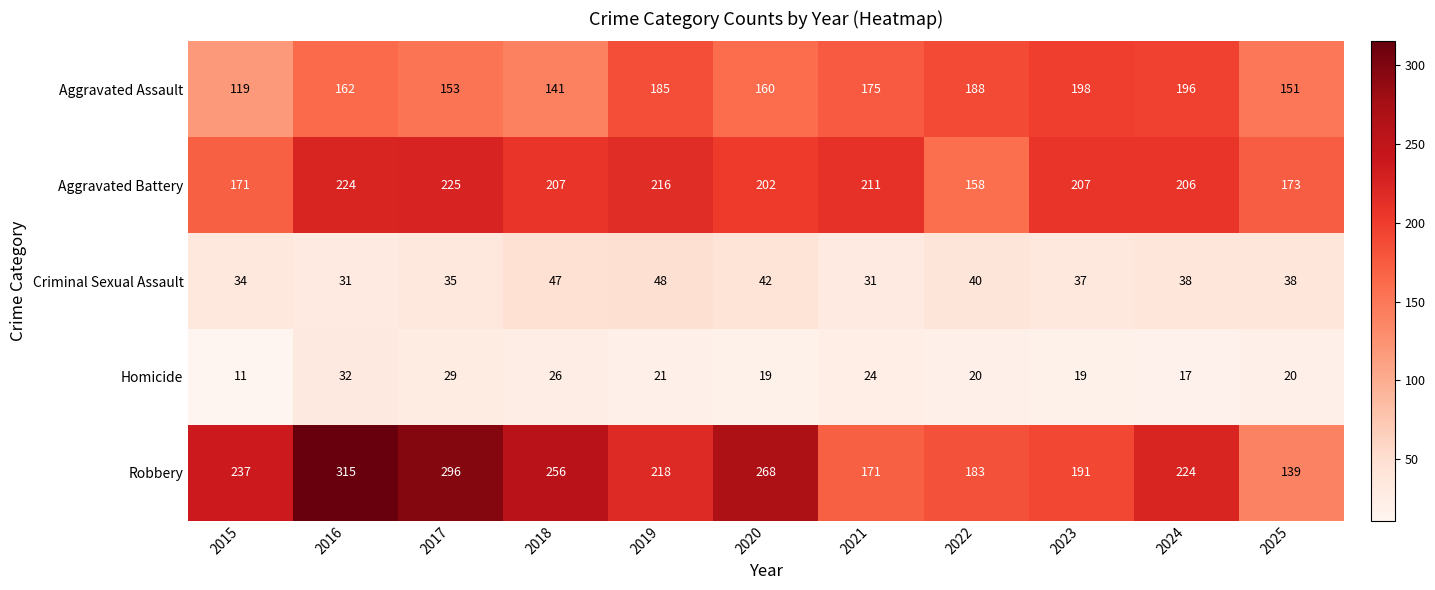

Which series changed the most between 2015 and 2024?

Aggravated Assault